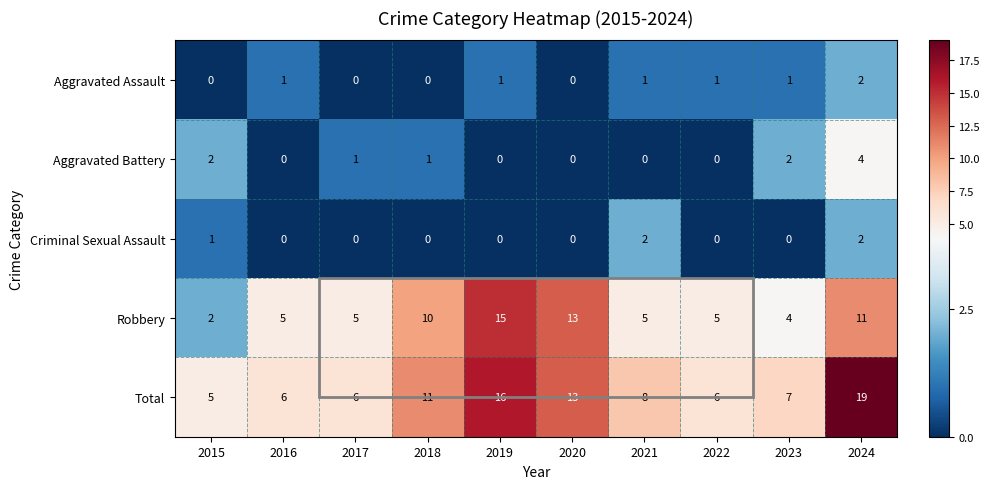

Which category has the highest value across all series?

2024